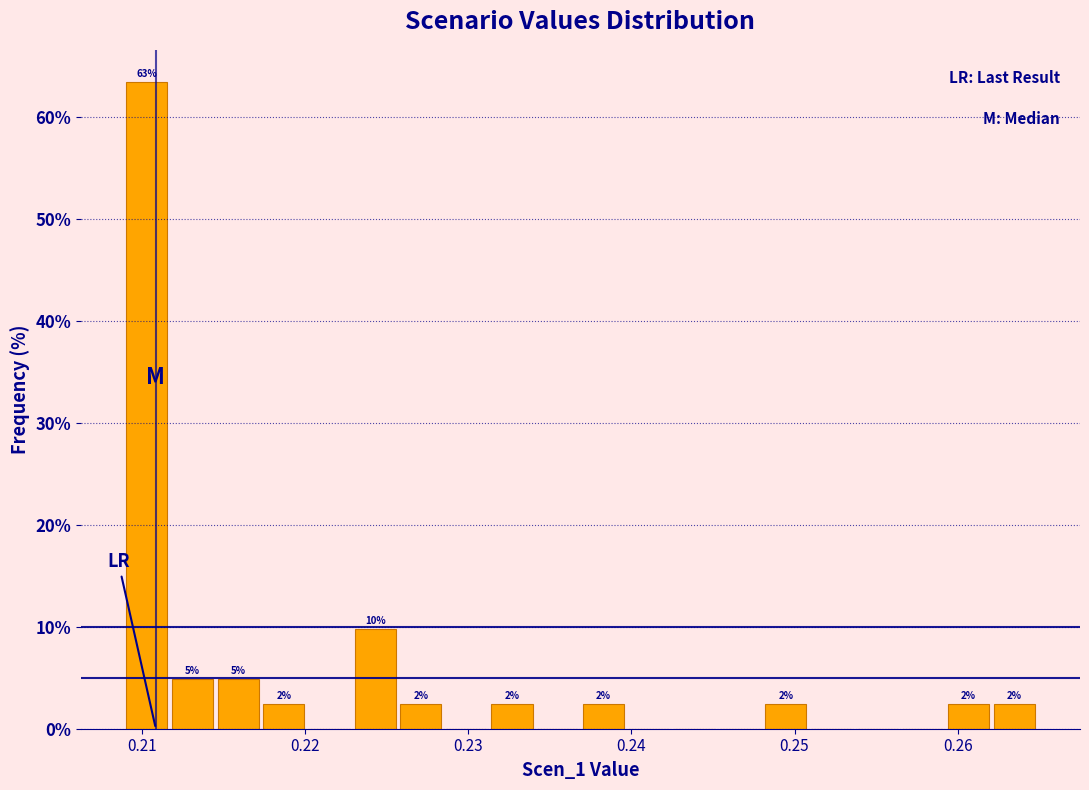

Around what value on the x-axis is the tallest bar? Give the approximate position of its centre, as read against the axis.

0.210